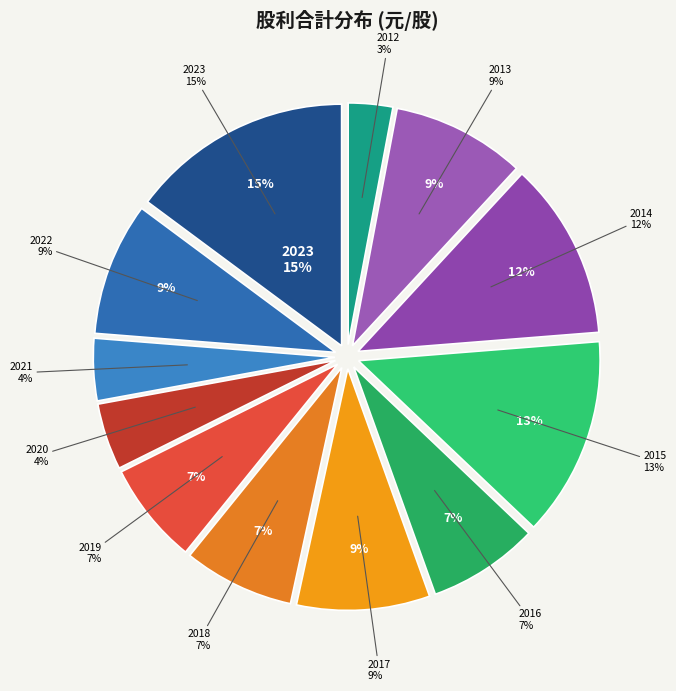

Do 2023 and 2019 together represent more than half of the pie?

No